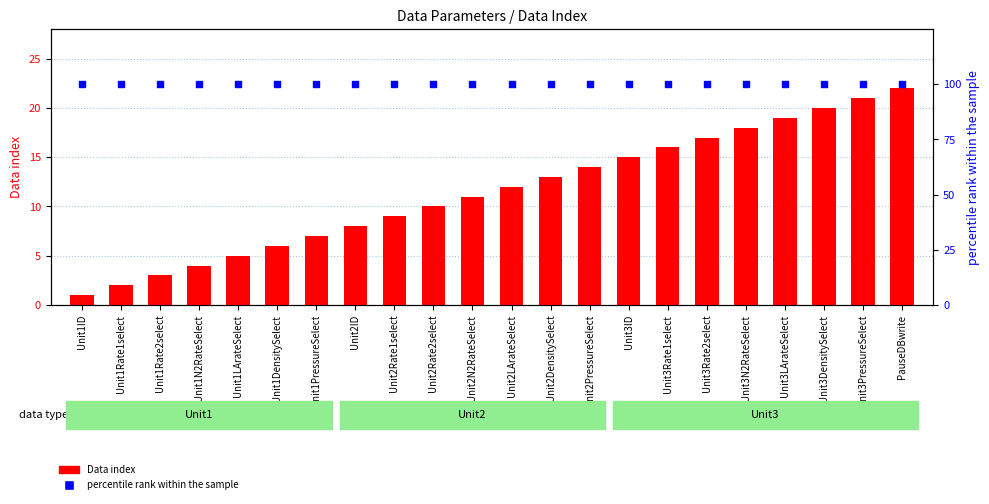

At how many categories does at least one series exceed 82?

22